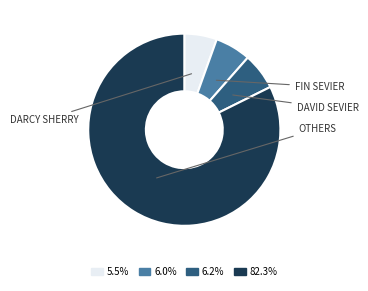

Approximately how many times larger is the value at 82.3% compared to 6.2%?

13.3